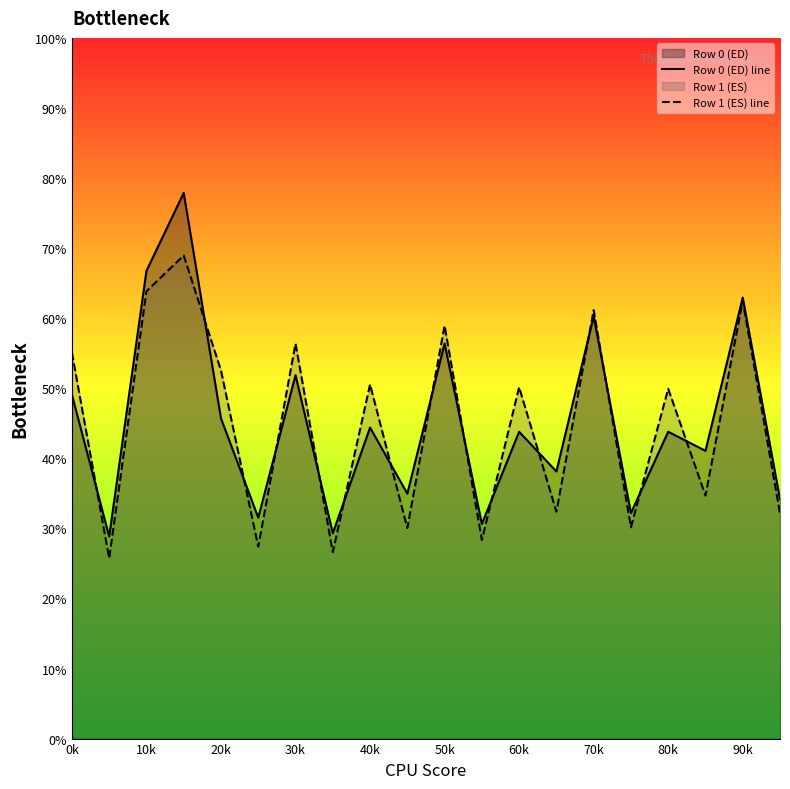

What is the difference between the highest and lowest values at 11?

2.3